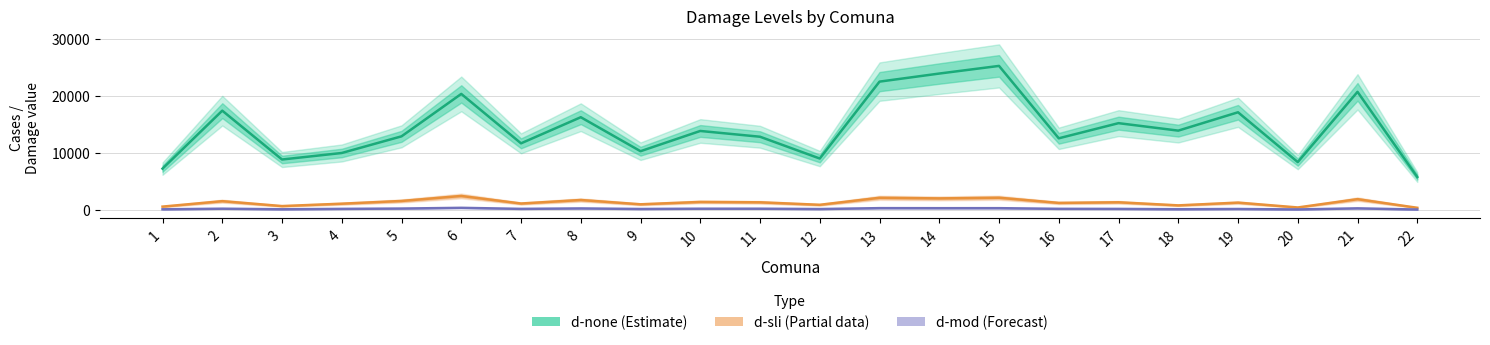

Does the chart display data point markers on the line(s)?

No